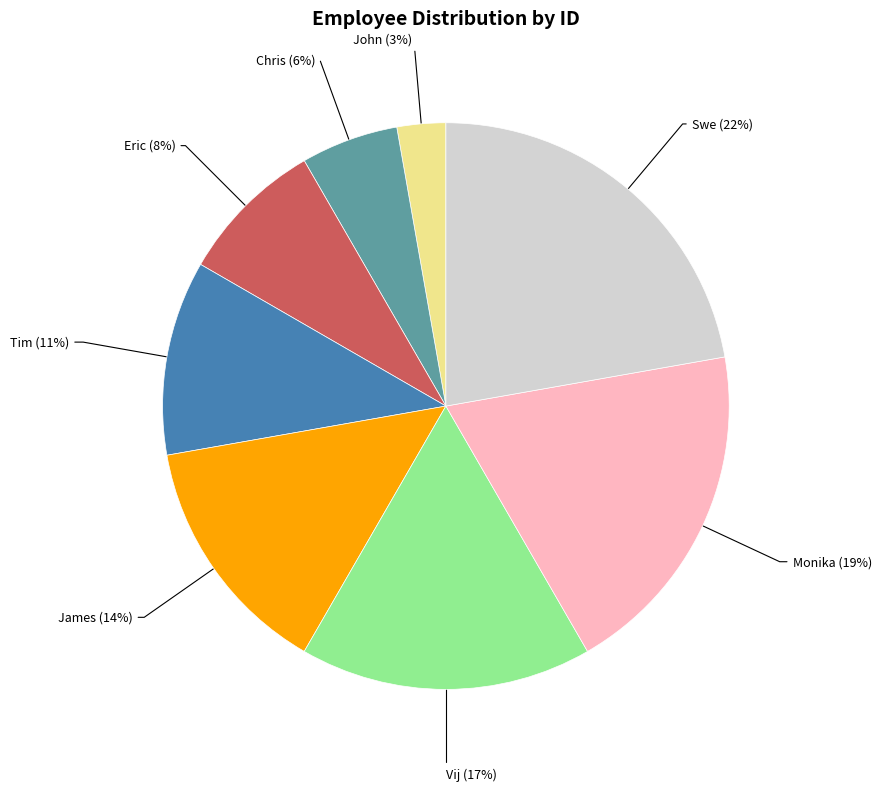

Is it true that James is 8% of the pie?

False